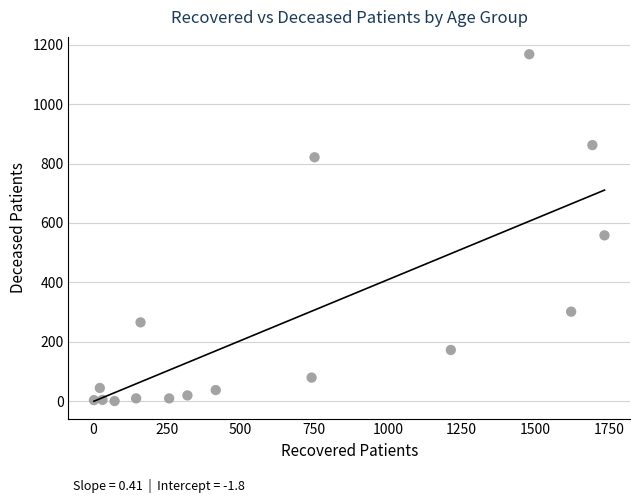

What Y value in the scatter plot is closest to 584?

558